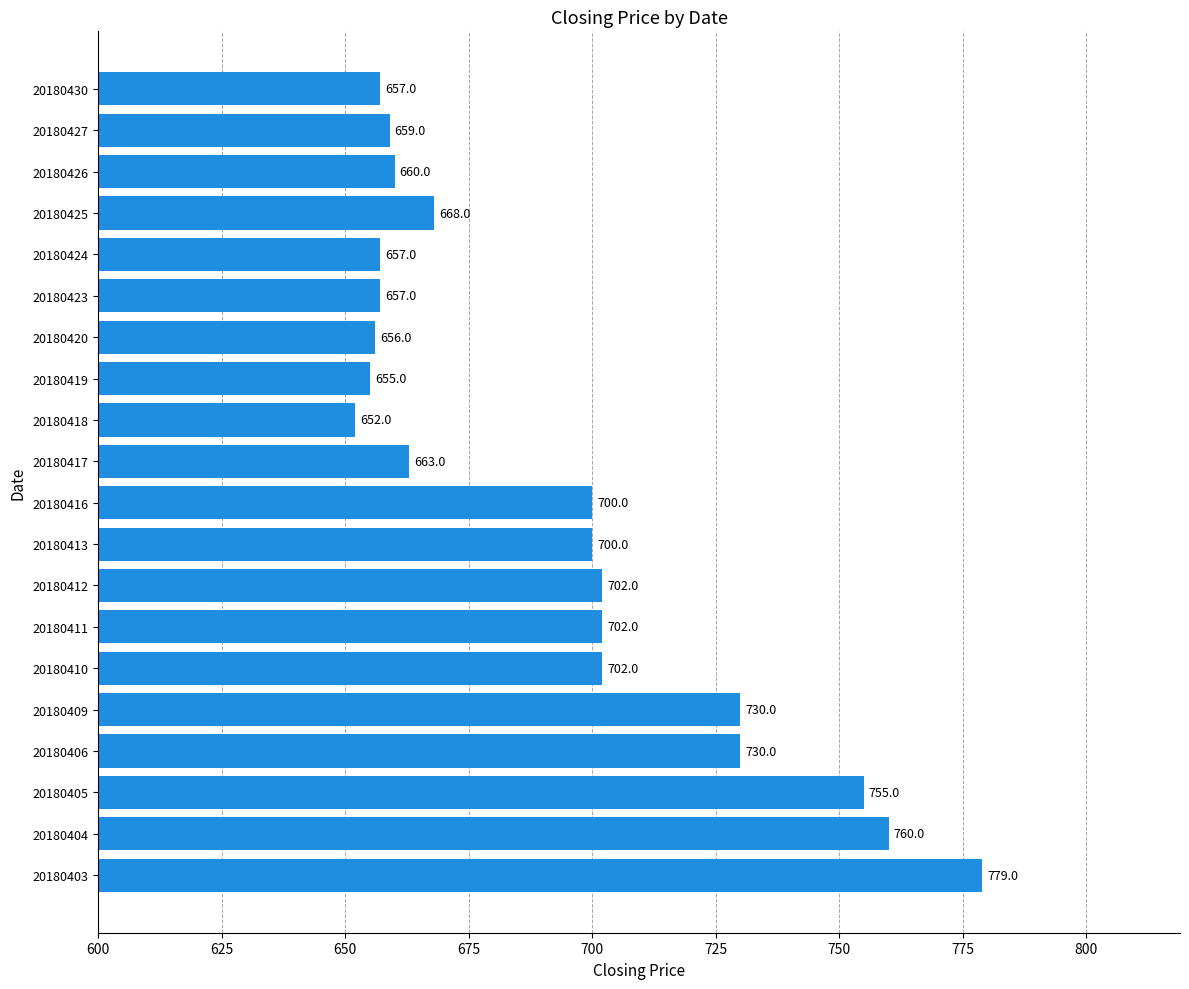

Between 20180426 and 20180417, which is larger?

20180417